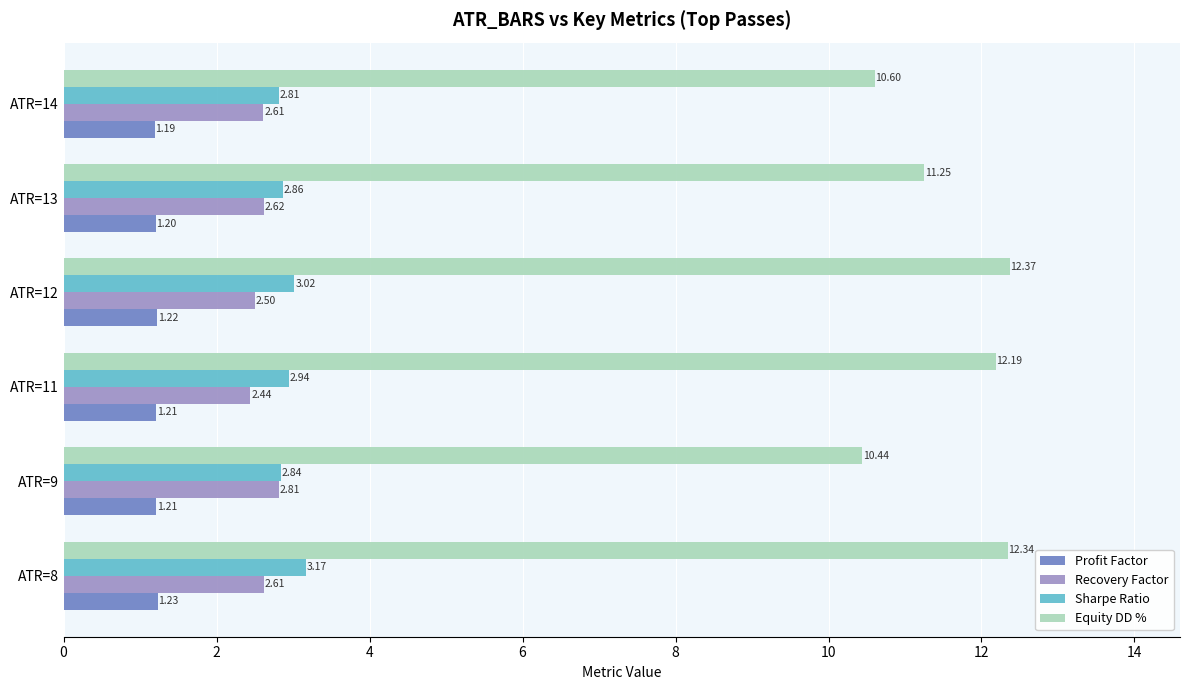

Count the Recovery Factor values in the range 2 to 3.

6